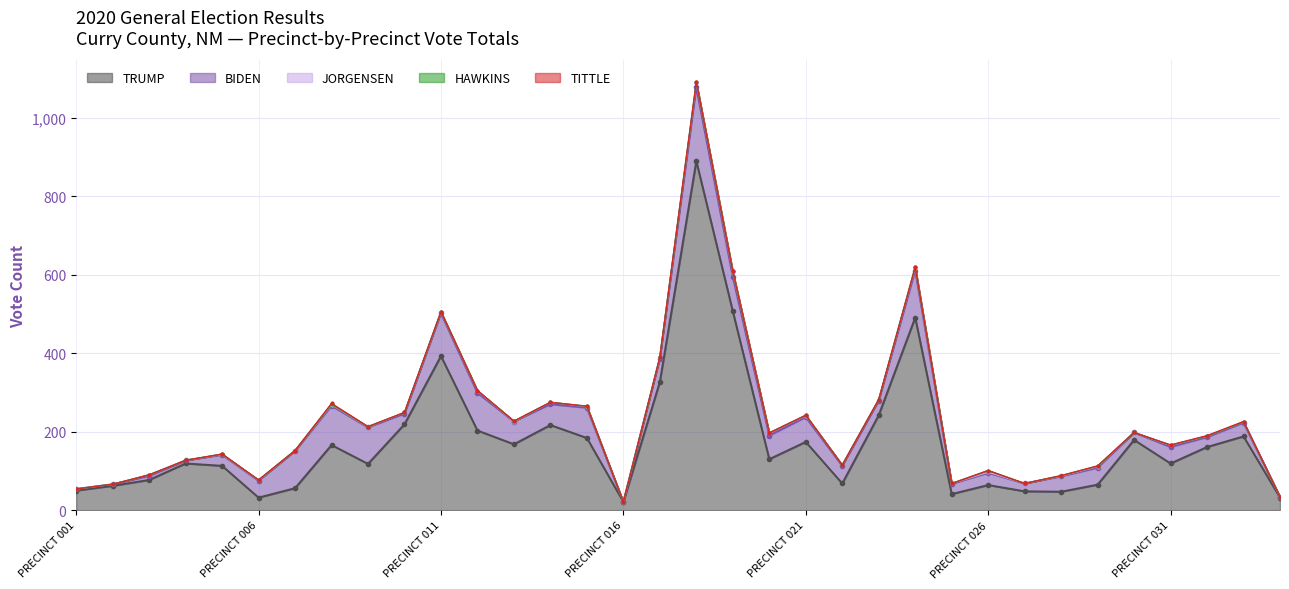

What is the difference between the second highest and second lowest values in the JORGENSEN series?

12